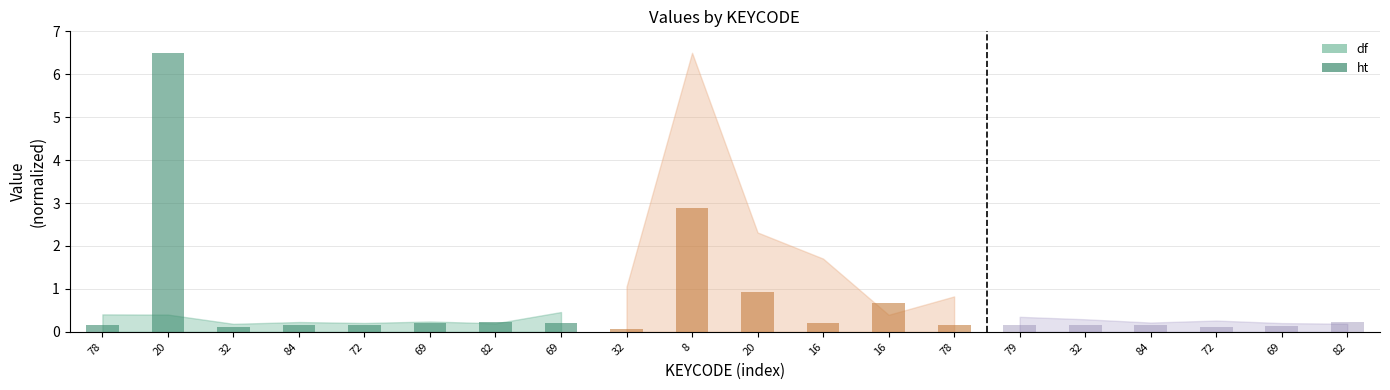

What is the change in value from 20 to 32?

-6.4